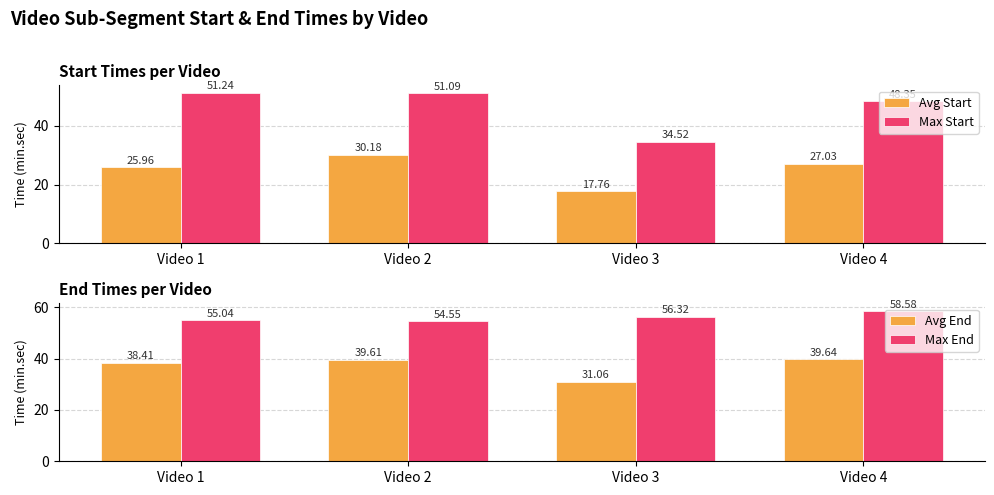

Between Video 1 and Video 4, which series saw the biggest shift?

Max End